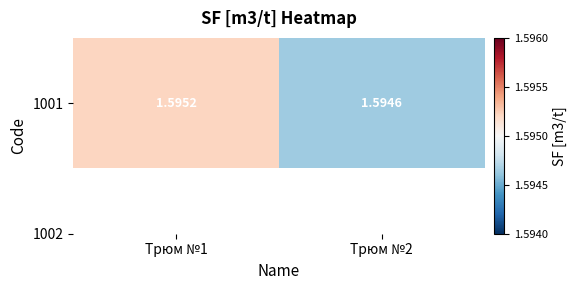

List the labels in order of value, largest first.

Трюм №1, Трюм №2